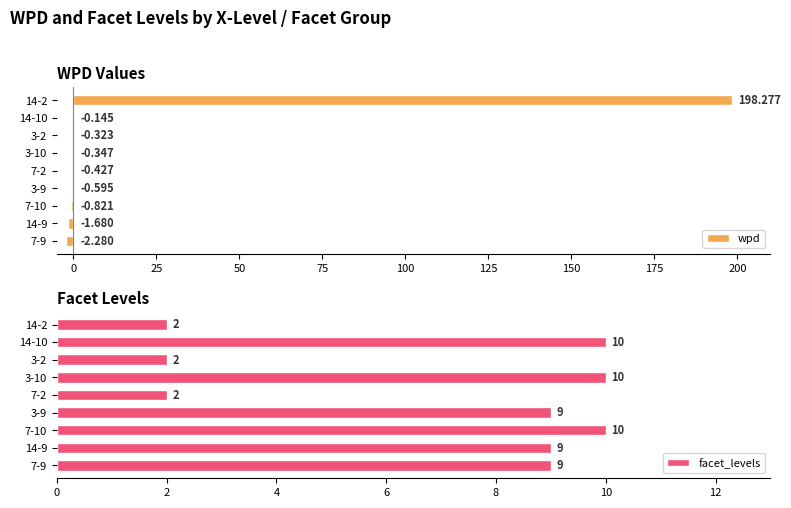

Does the chart contain any negative values?

Yes